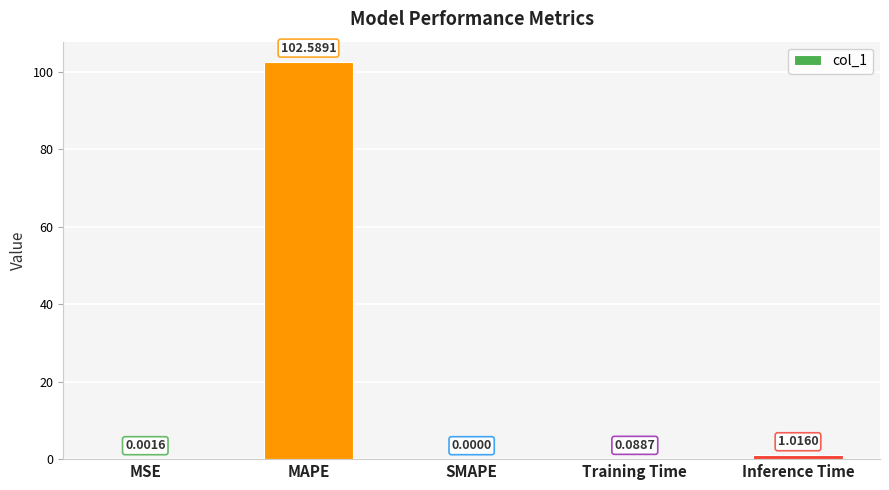

Which category has the highest value across all series?

MAPE